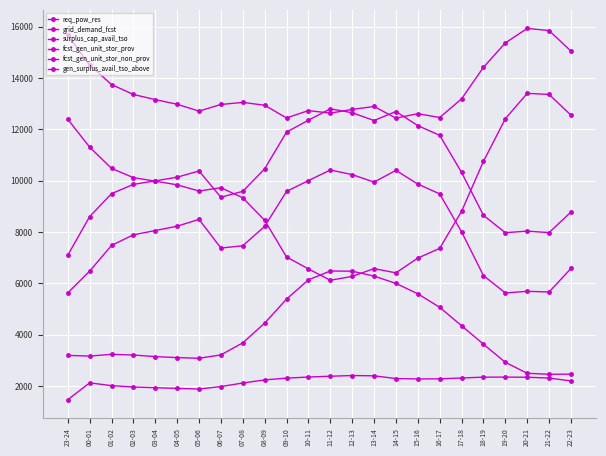

How many lines are shown in the chart?

6